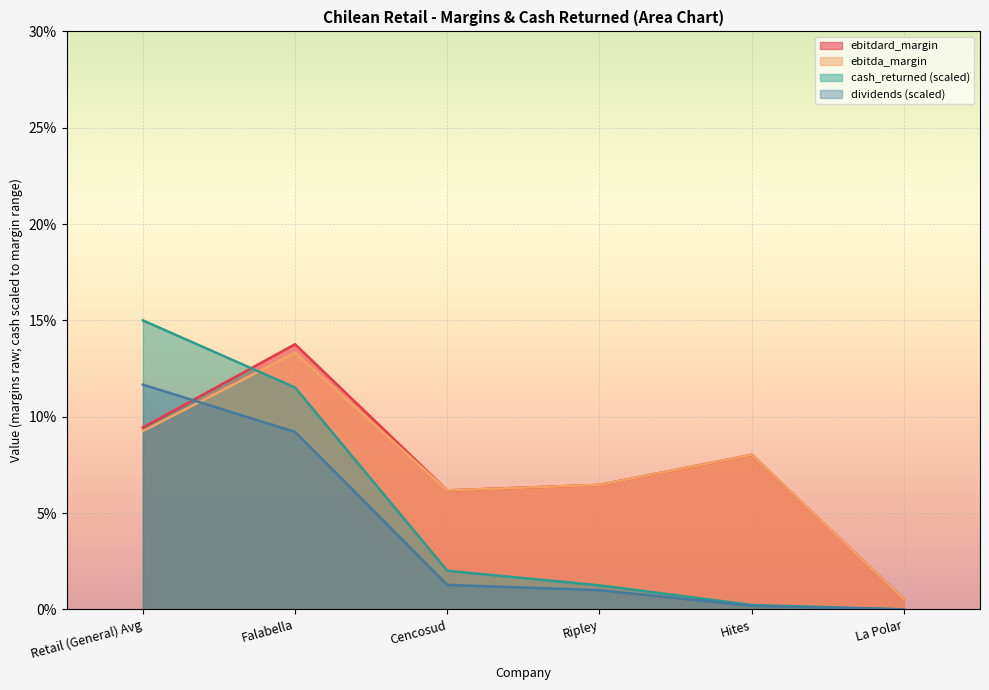

True or false: dividends has more than 1 points higher than both neighbors.

False